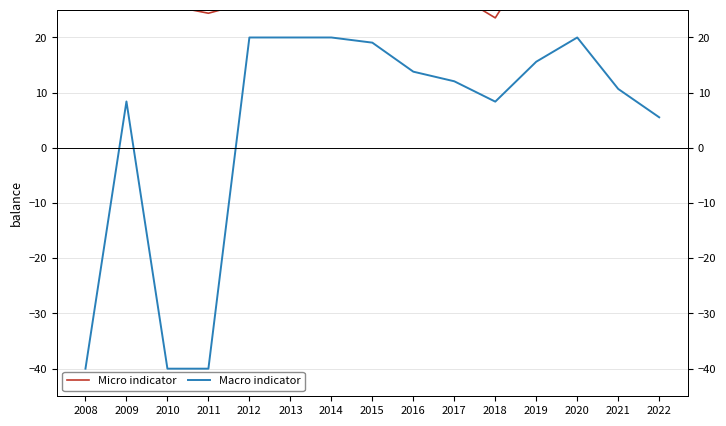

Read the Macro indicator value at 2008.

-40.0